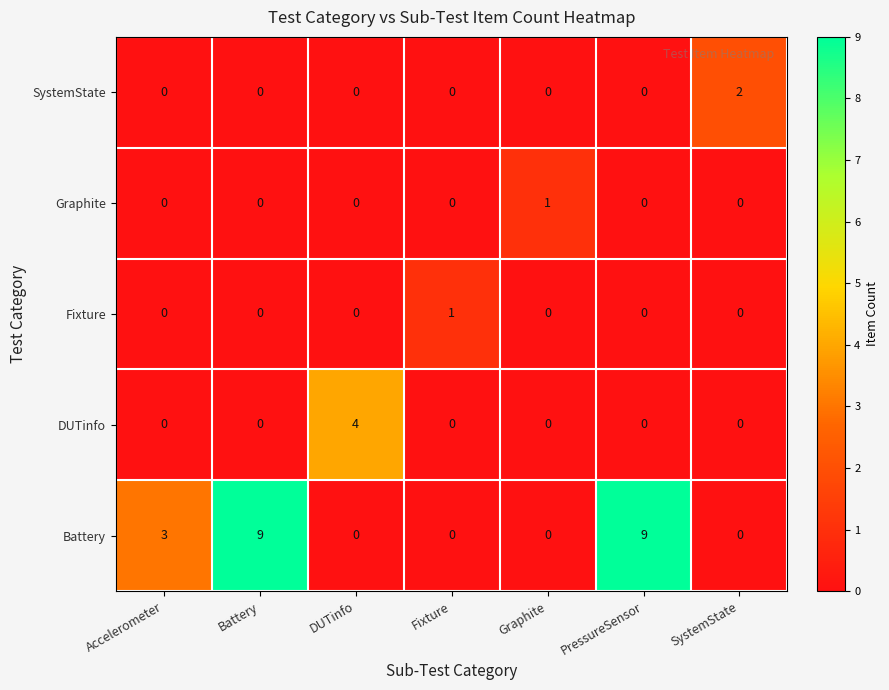

Which series has the largest range (max minus min)?

Battery